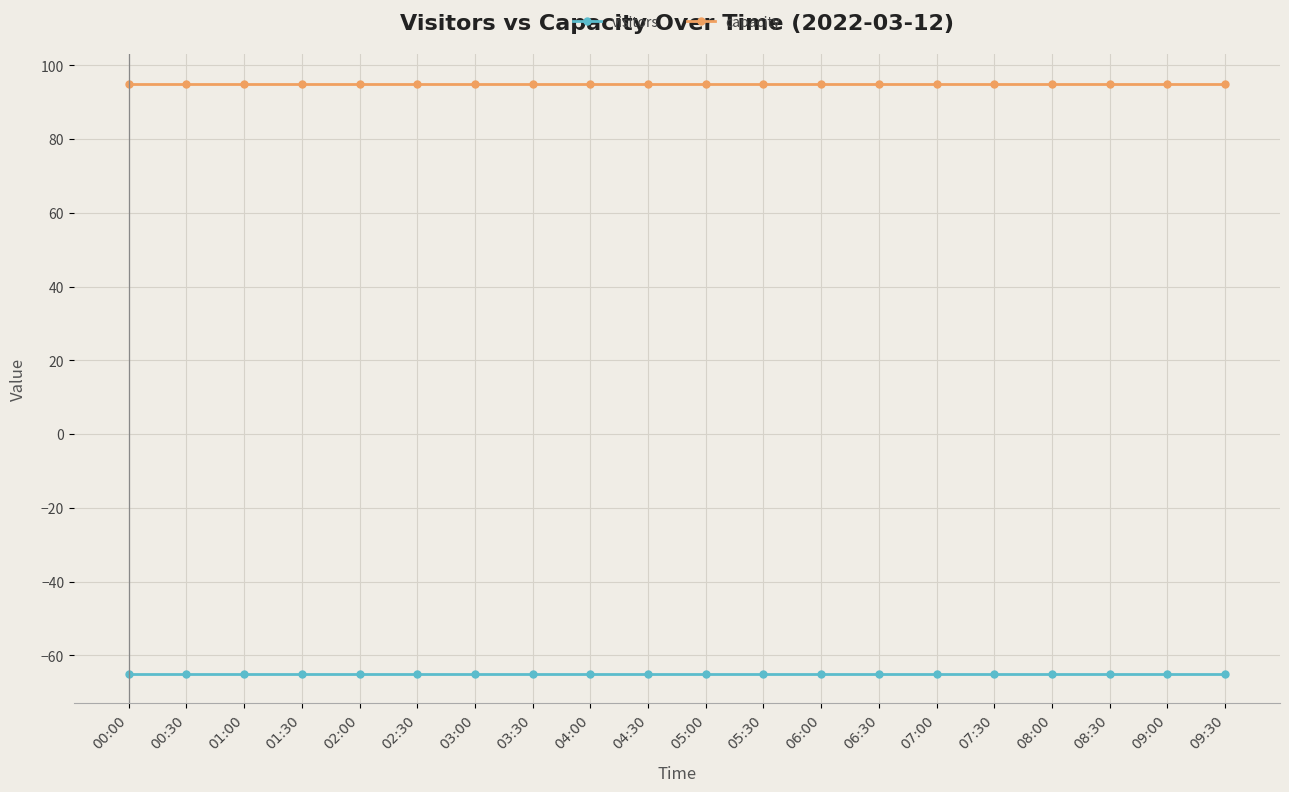

Rank the series at 02:00 from lowest to highest value.

visitors, capacity